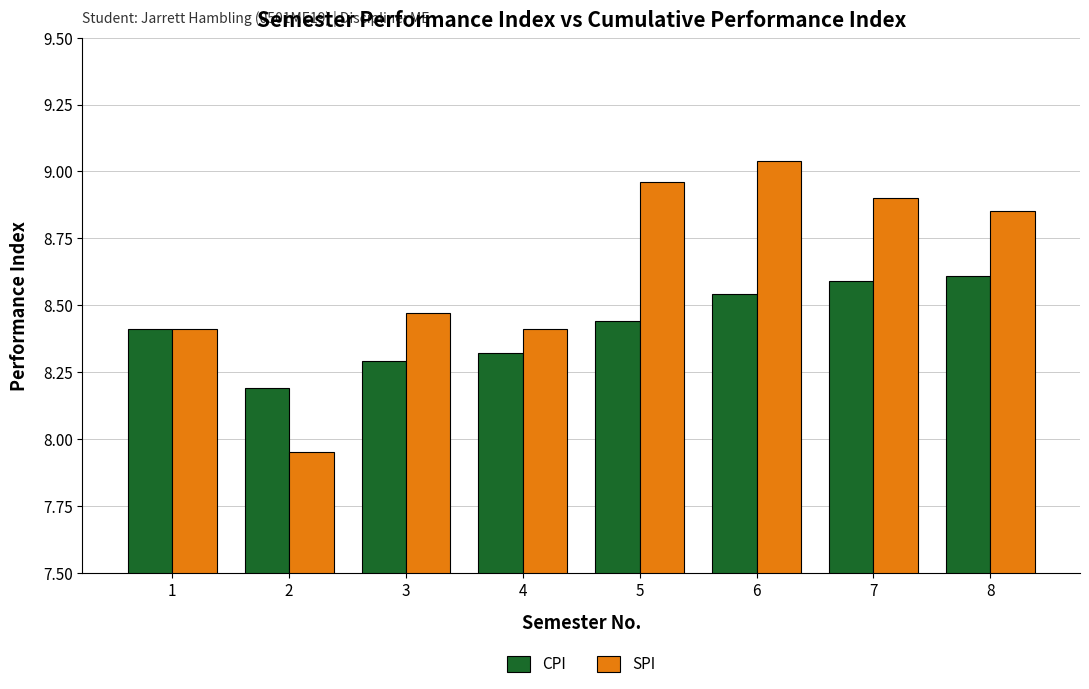

What is the average value of the SPI series?

8.6